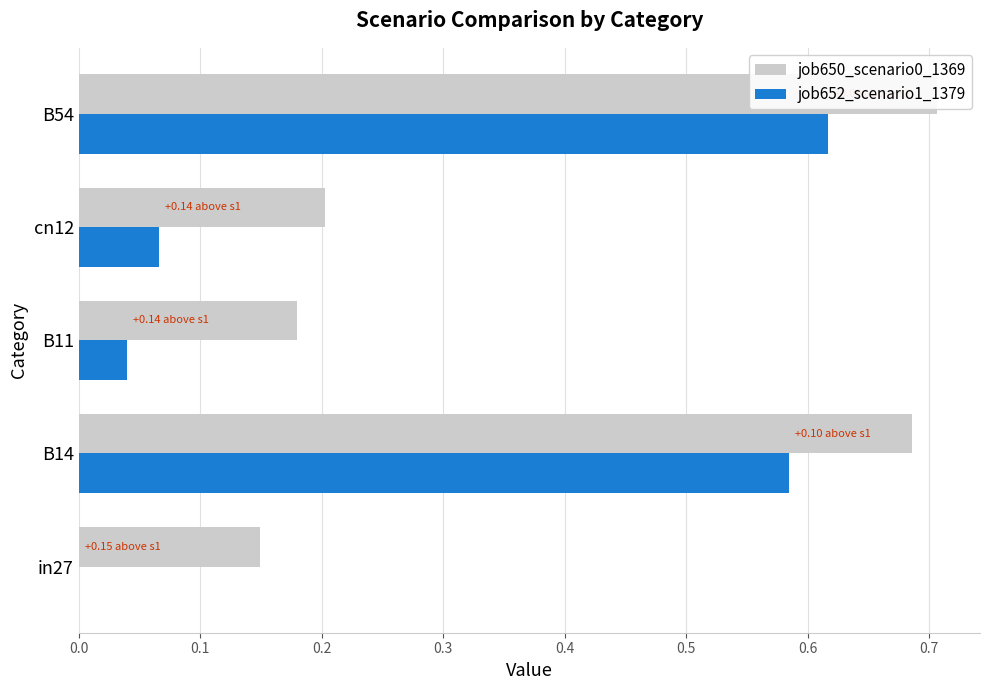

Is the value of job650_scenario0_1369 at cn12 greater than the value of job652_scenario1_1379 at cn12?

Yes